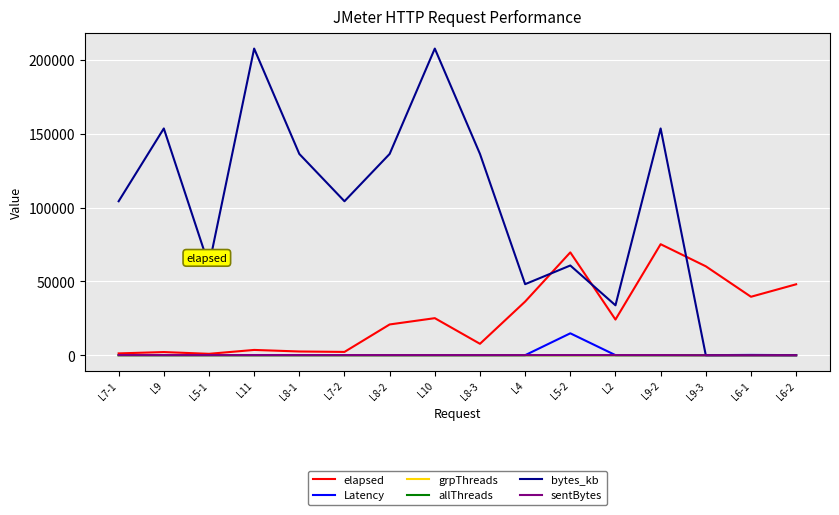

True or false: sentBytes and elapsed cross at least once.

False